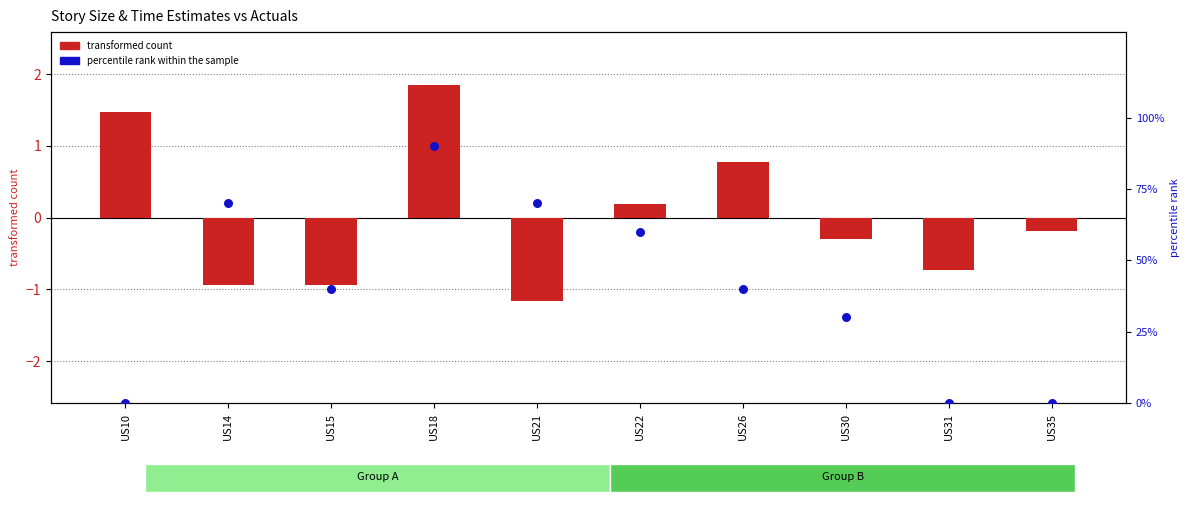

What are all the series names shown in the legend?

transformed count, percentile rank within the sample